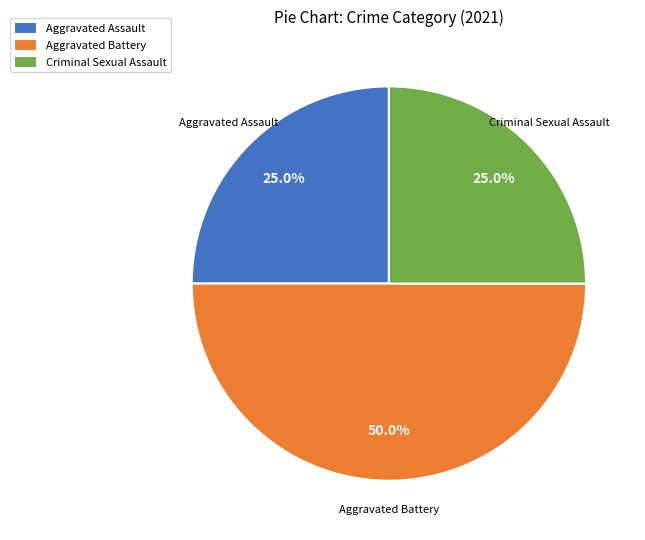

How many segments does this pie chart have?

3